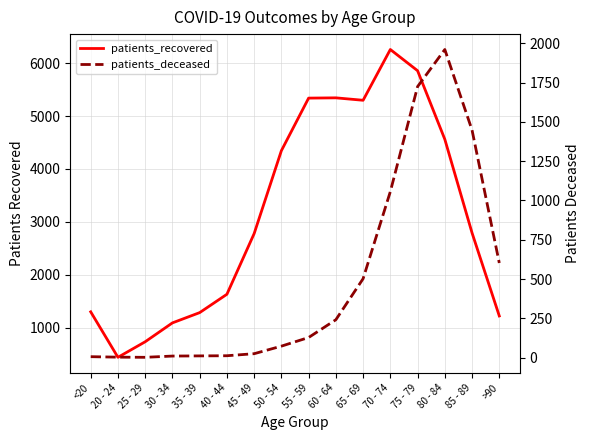

Does the chart display data point markers on the line(s)?

No